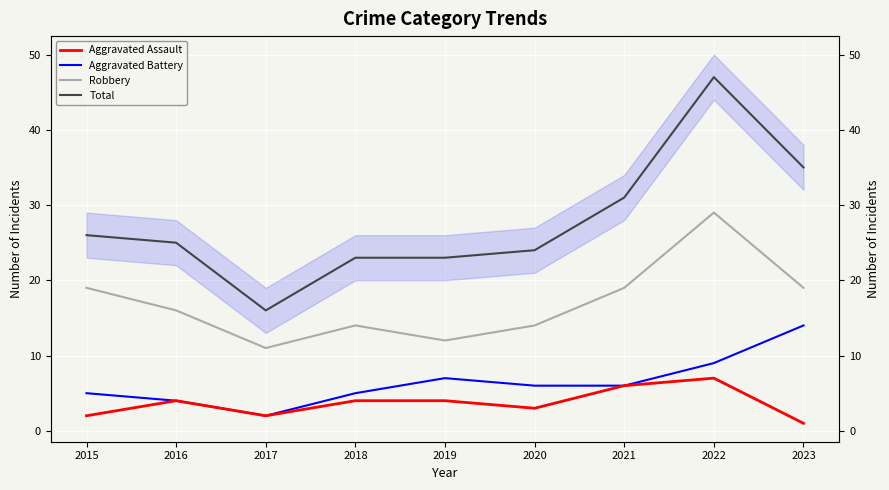

Read the Aggravated Battery value at 2016, to the nearest 5.

5